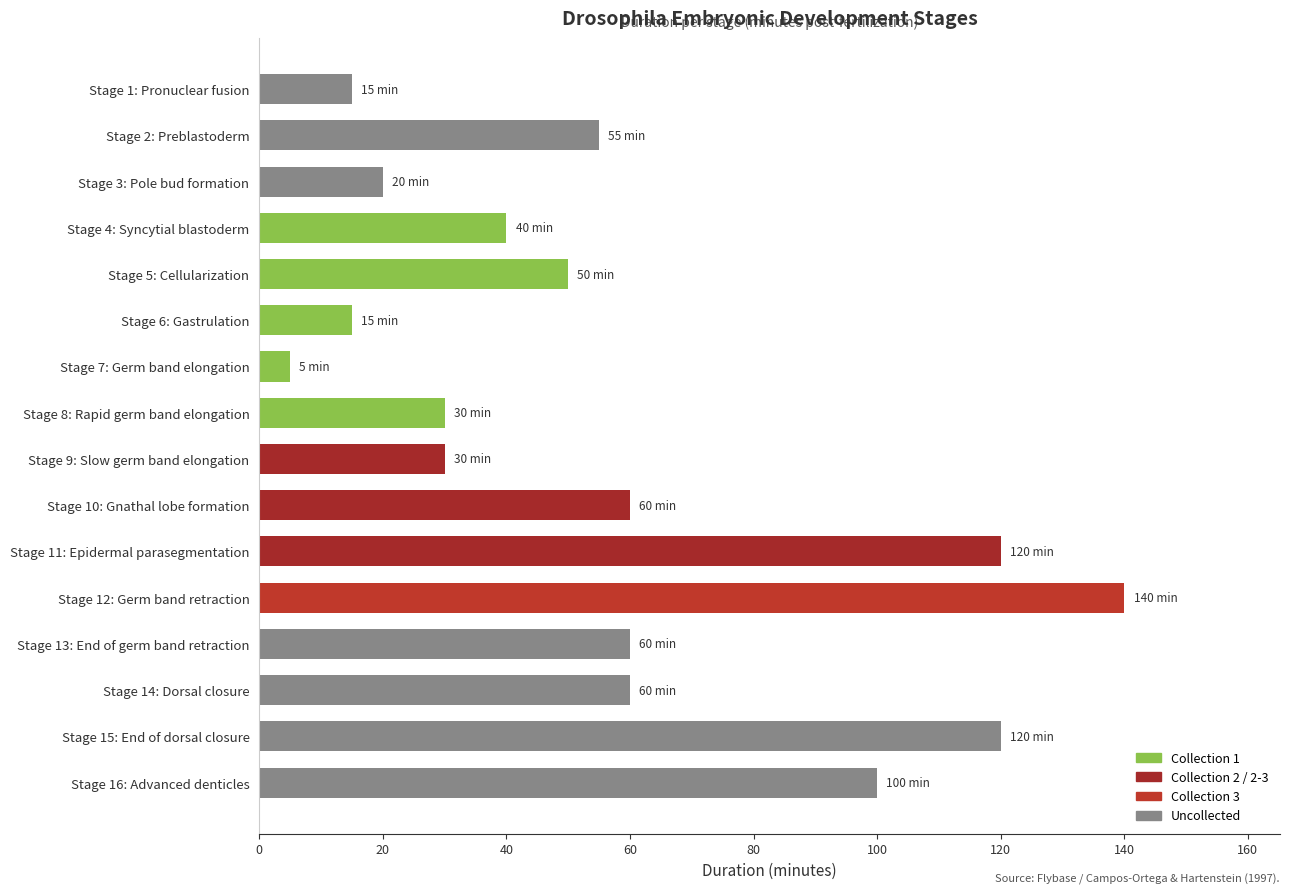

What is the difference between the maximum and minimum values?

135